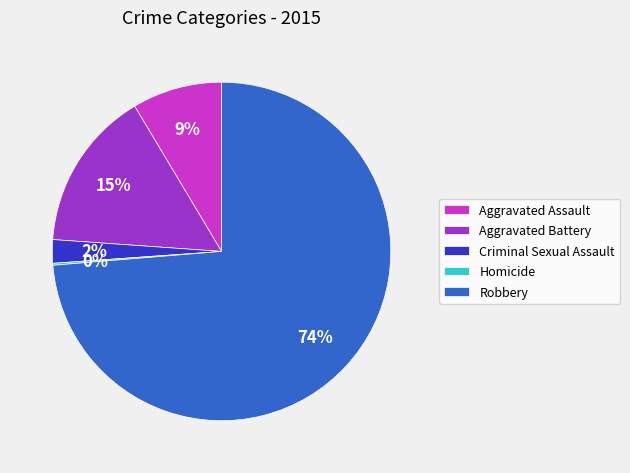

Does Criminal Sexual Assault account for over 50% of the chart?

No